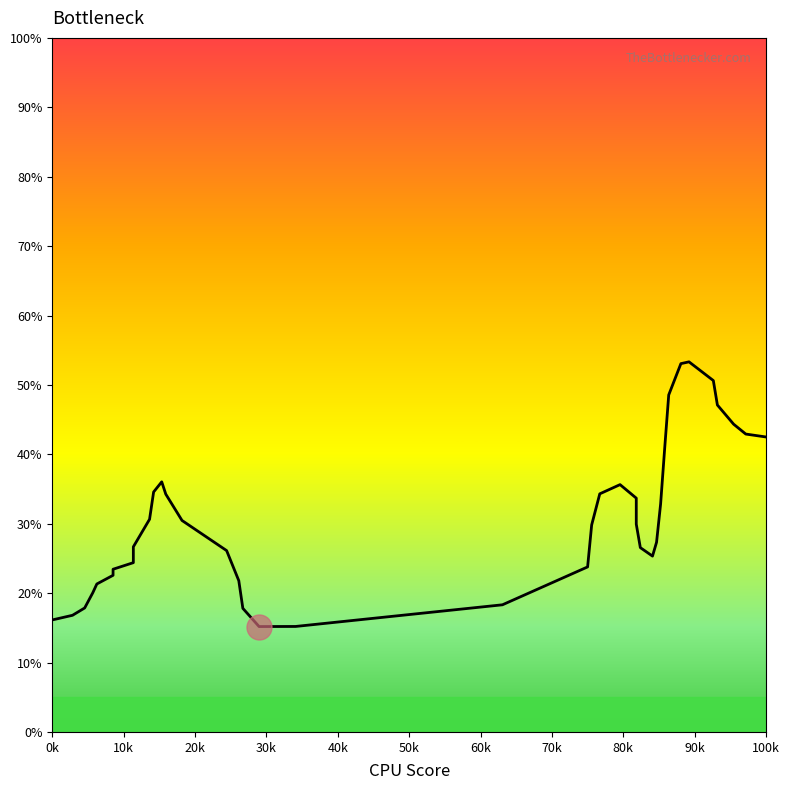

How many distinct data groups are displayed?

1